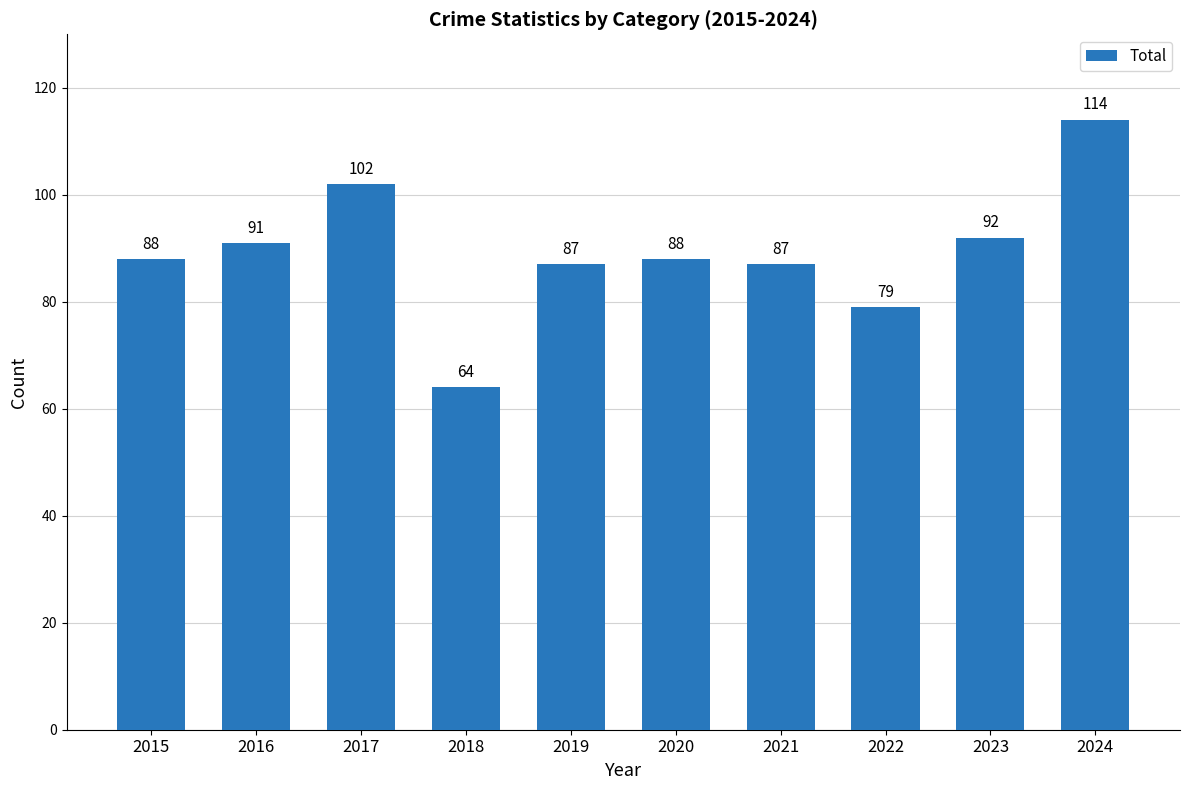

Reading left to right, extract all data points from this chart.

88	91	102	64	87	88	87	79	92	114